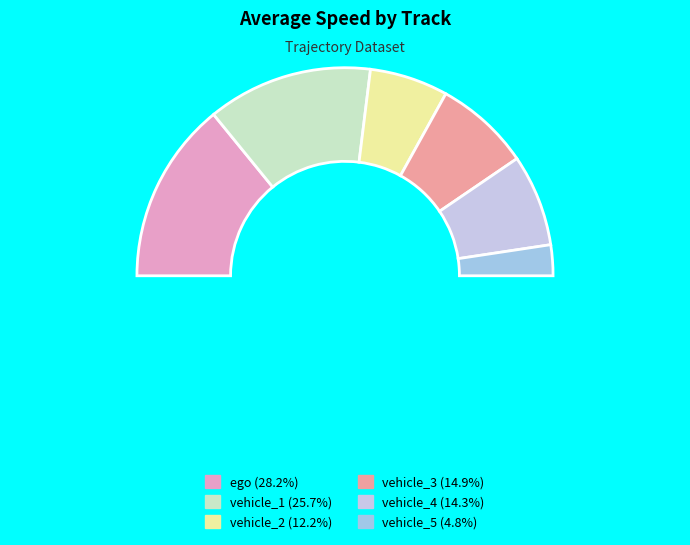

What percentage is NOT represented by vehicle_1?

74.3%